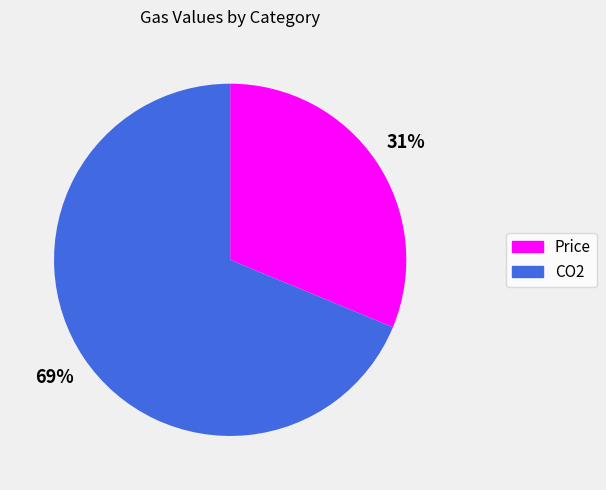

To the nearest percent, what is the average slice percentage?

50%